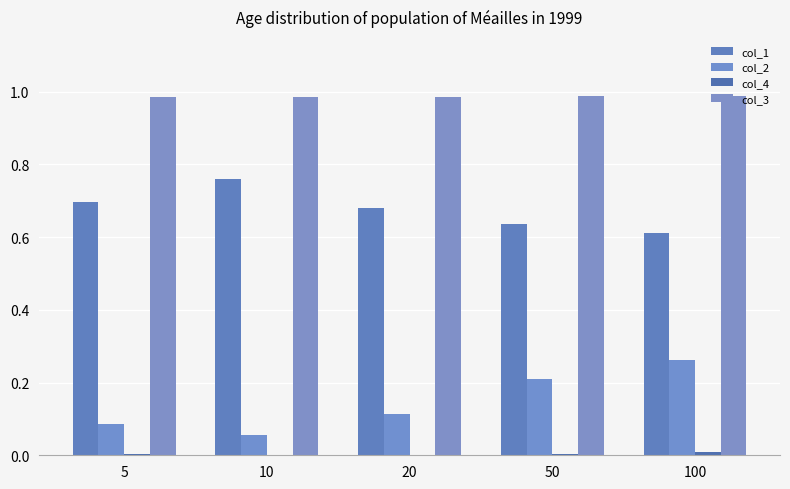

What value does the col_2 series have at 100?

0.3